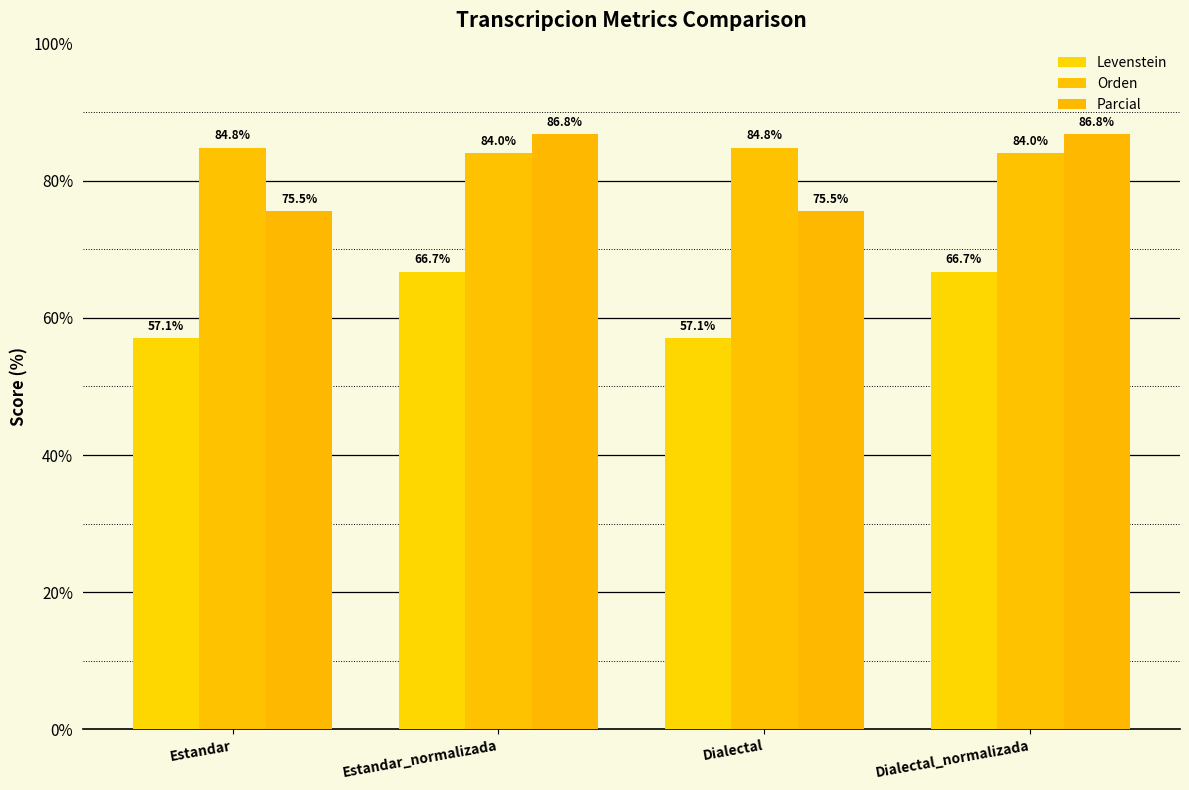

What is the average value of the Levenstein series?

61.9